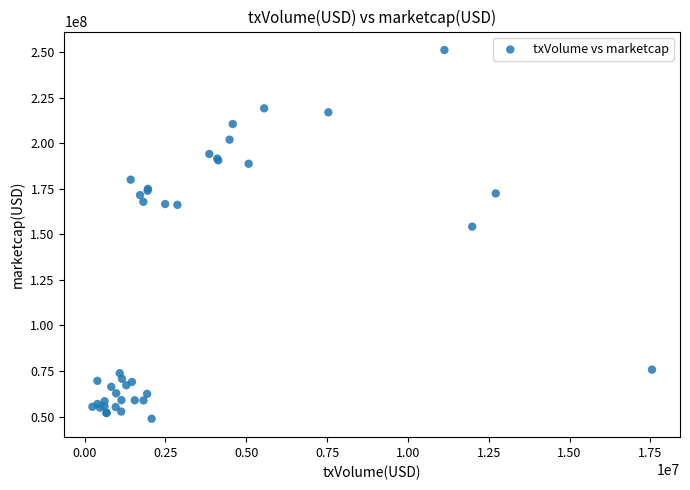

What Y value in the scatter plot is closest to 150027550?

154268000